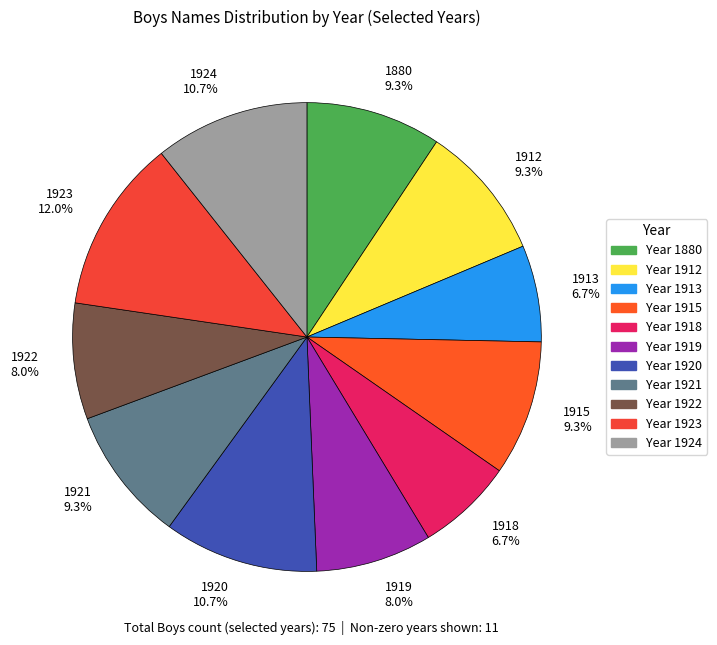

How many slices are in this pie chart?

11